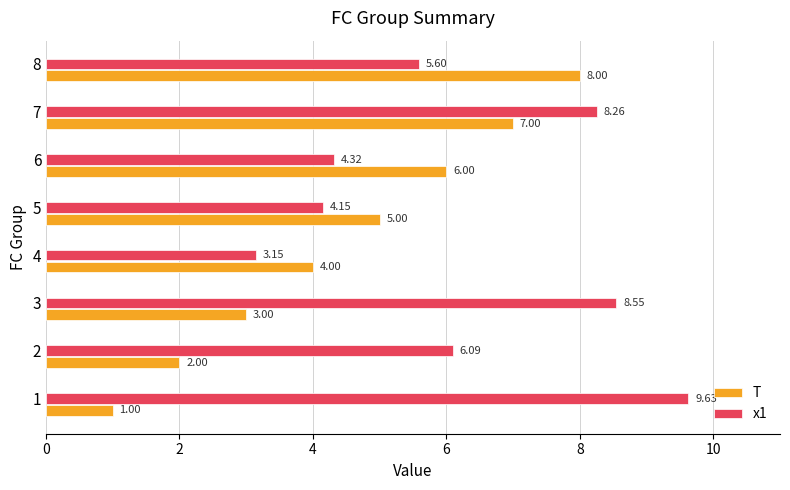

Rank the categories by x1 value from highest to lowest.

1, 3, 7, 2, 8, 6, 5, 4